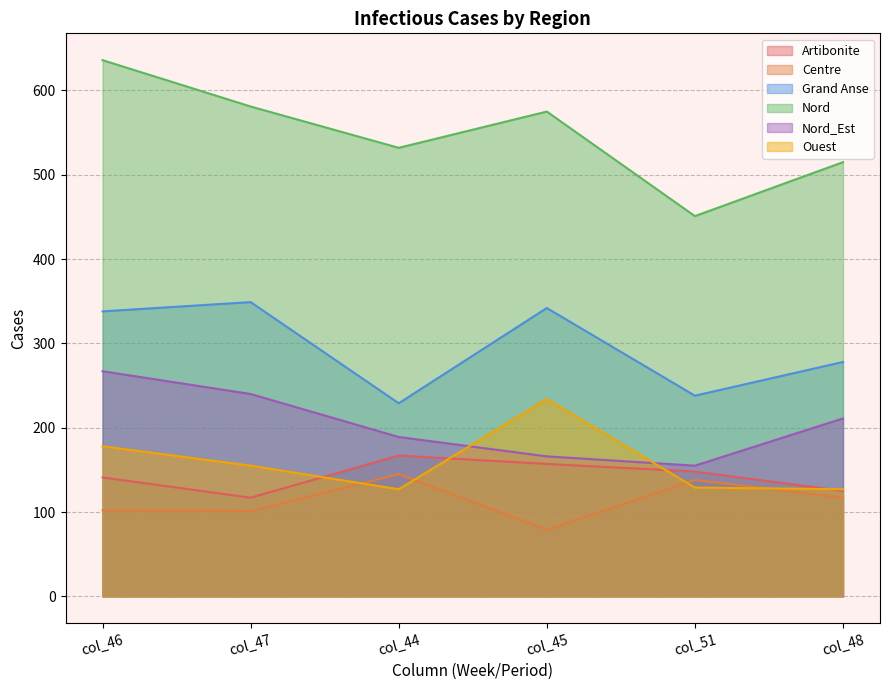

What is the label of the 6th point from the left?

col_48